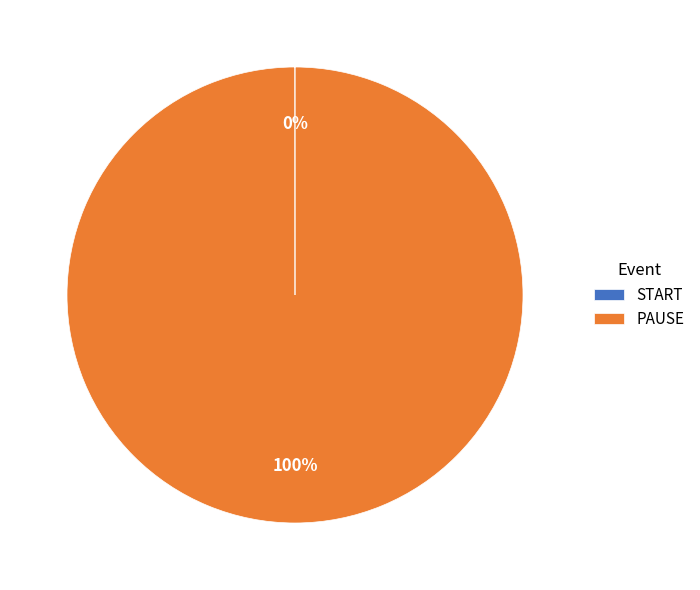

Is there any slice that represents more than half of the pie?

Yes